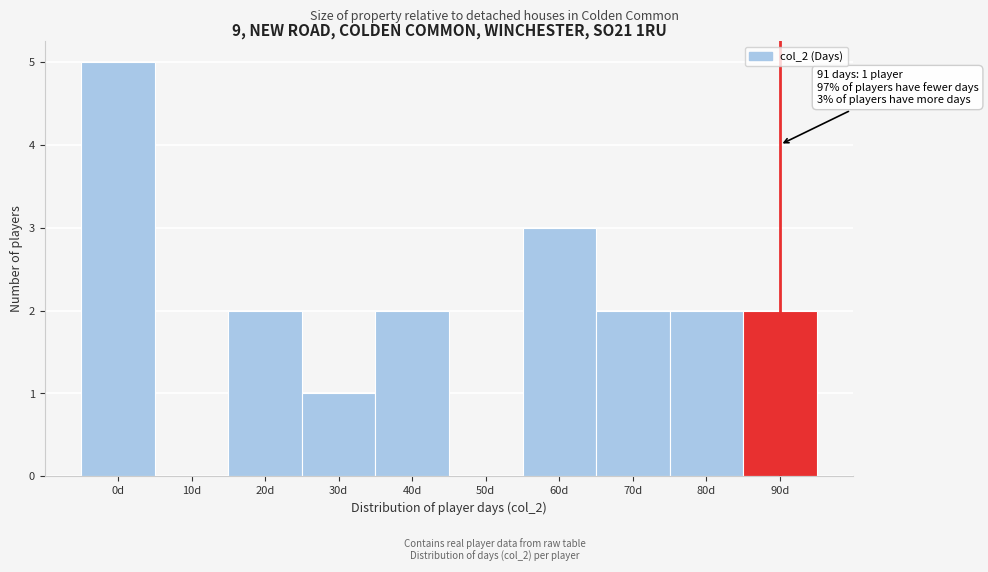

Reading right to left, extract all data points from this chart.

90d=2	80d=2	70d=2	60d=3	50d=0	40d=2	30d=1	20d=2	10d=0	0d=5